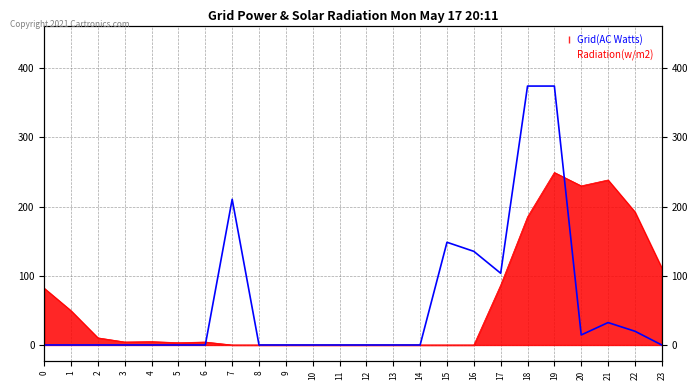

At which category does the chart reach its peak across all series?

18